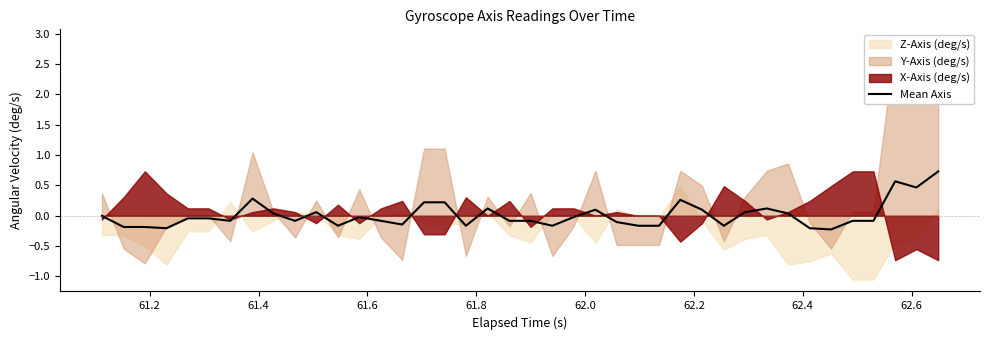

Count the number of categories in the chart.

40